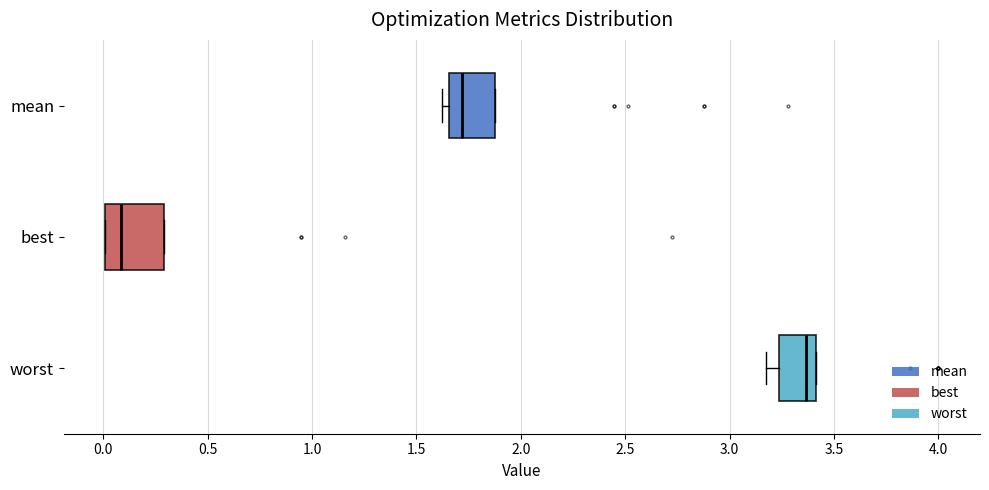

Which box's median line is the furthest to the right?

worst